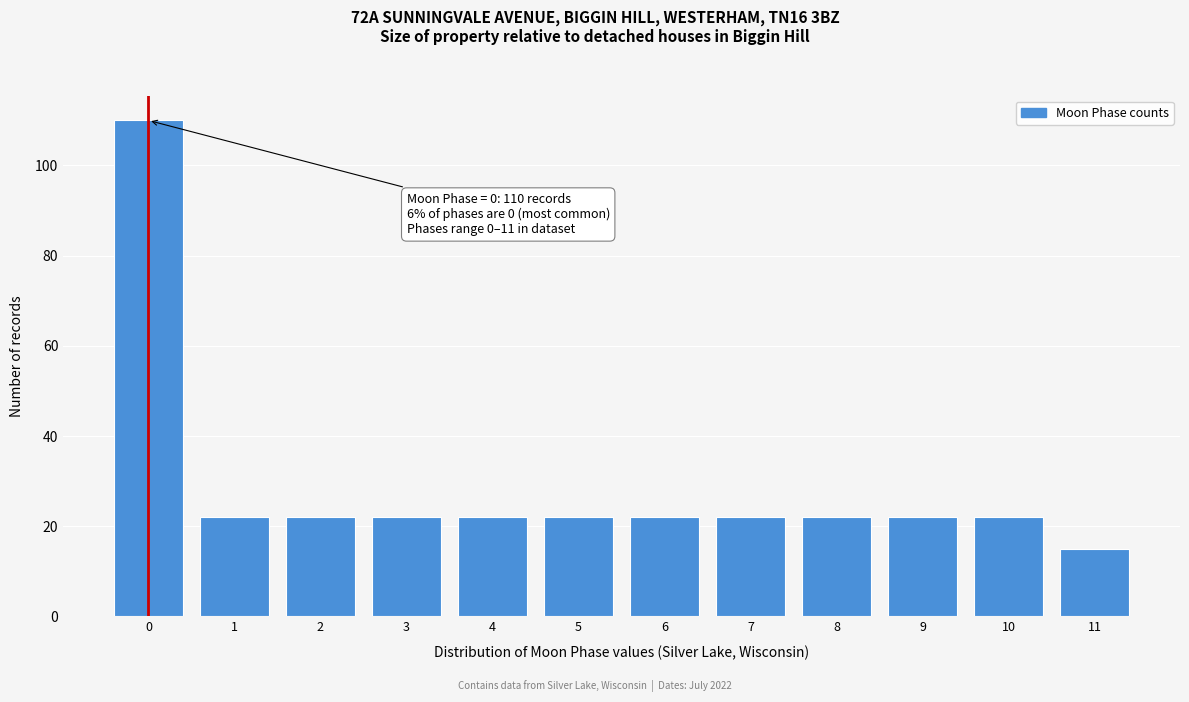

Reading left to right, transcribe all the data shown in this chart.

110	22	22	22	22	22	22	22	22	22	22	15